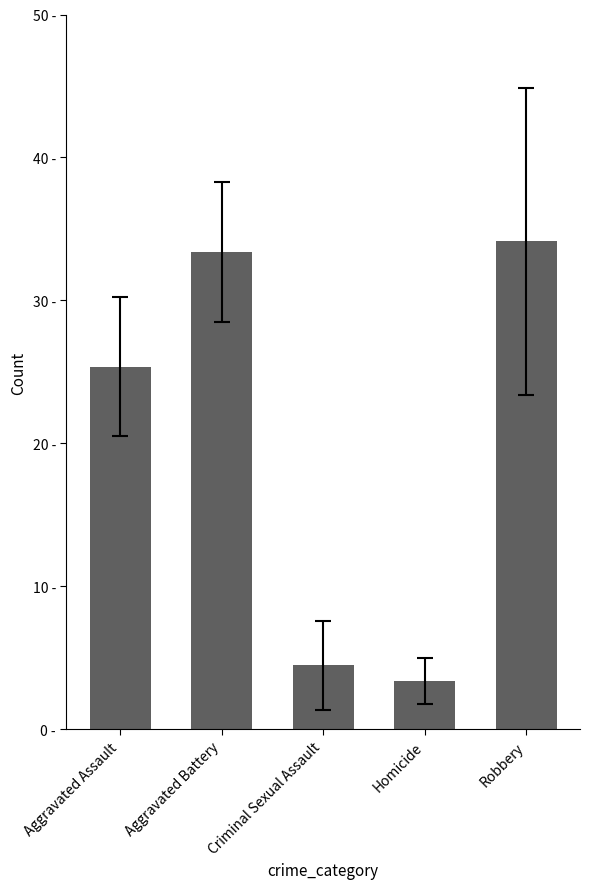

Reading left to right, list all the values displayed in this chart.

Aggravated Assault=25.4	Aggravated Battery=33.4	Criminal Sexual Assault=4.5	Homicide=3.4	Robbery=34.1